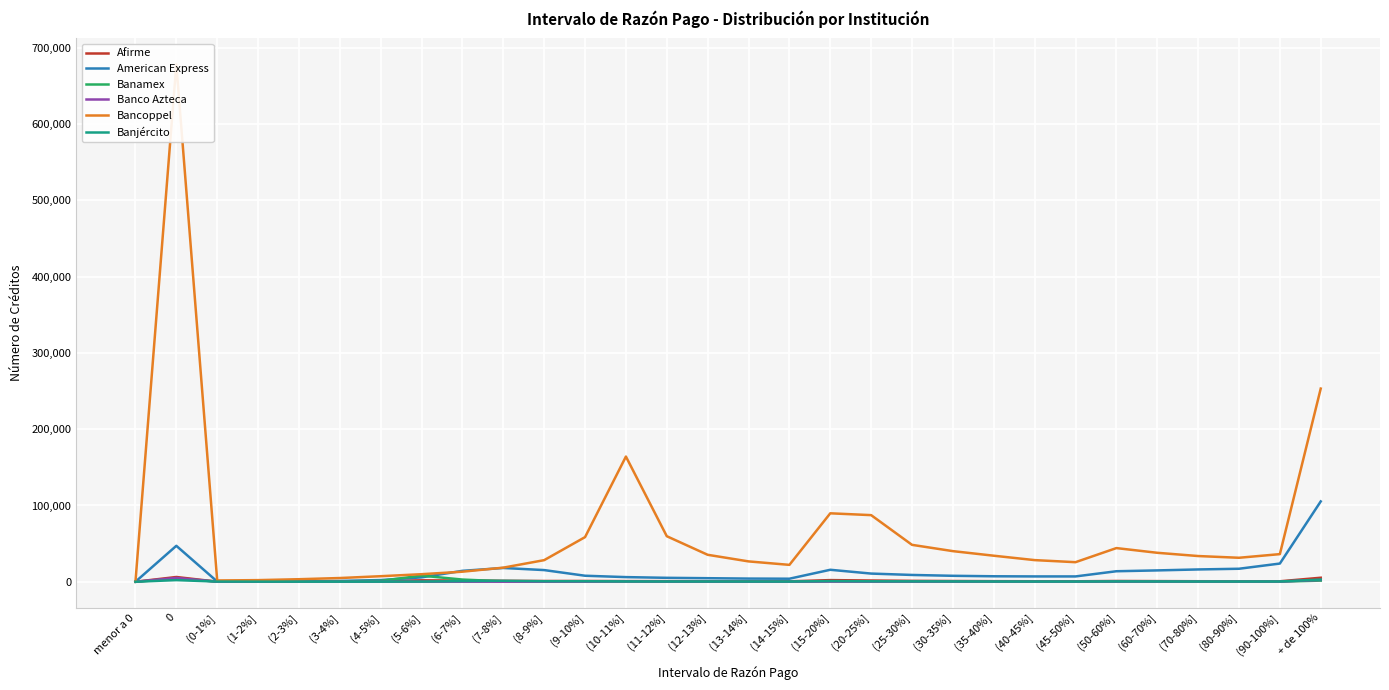

Is the value of Banamex at (13-14%] greater than the value of Afirme at (13-14%]?

No